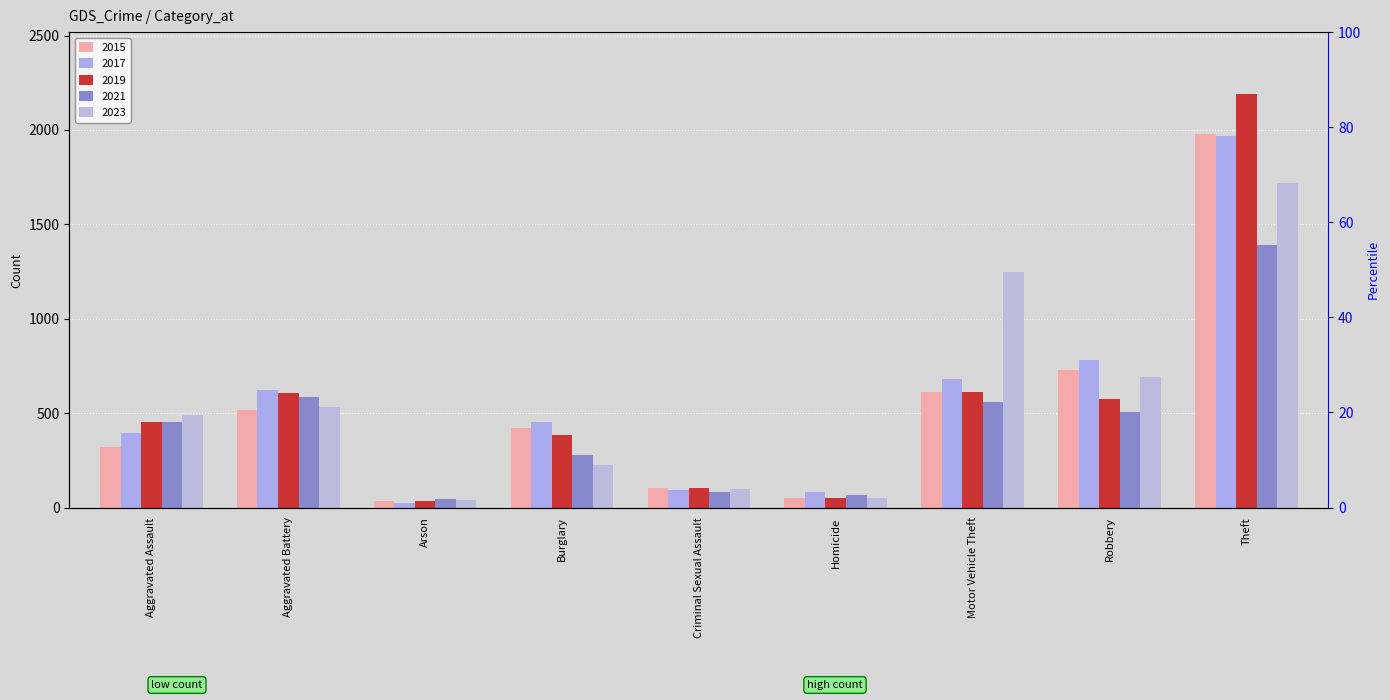

How many bars are there in total?

45